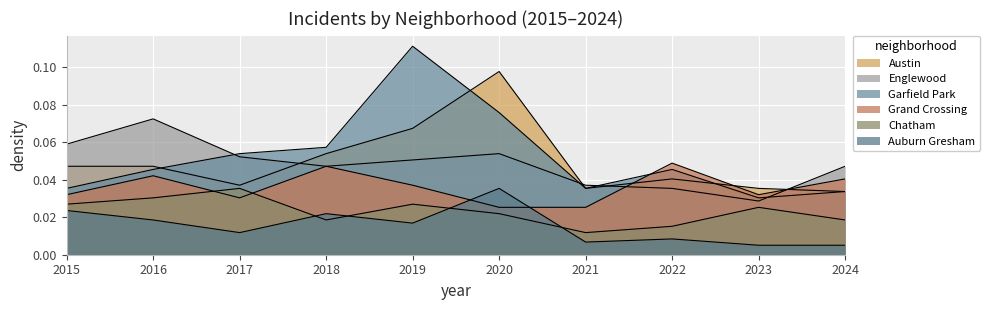

Rank the categories by Austin value from highest to lowest.

2020, 2019, 2018, 2015, 2016, 2022, 2017, 2021, 2023, 2024